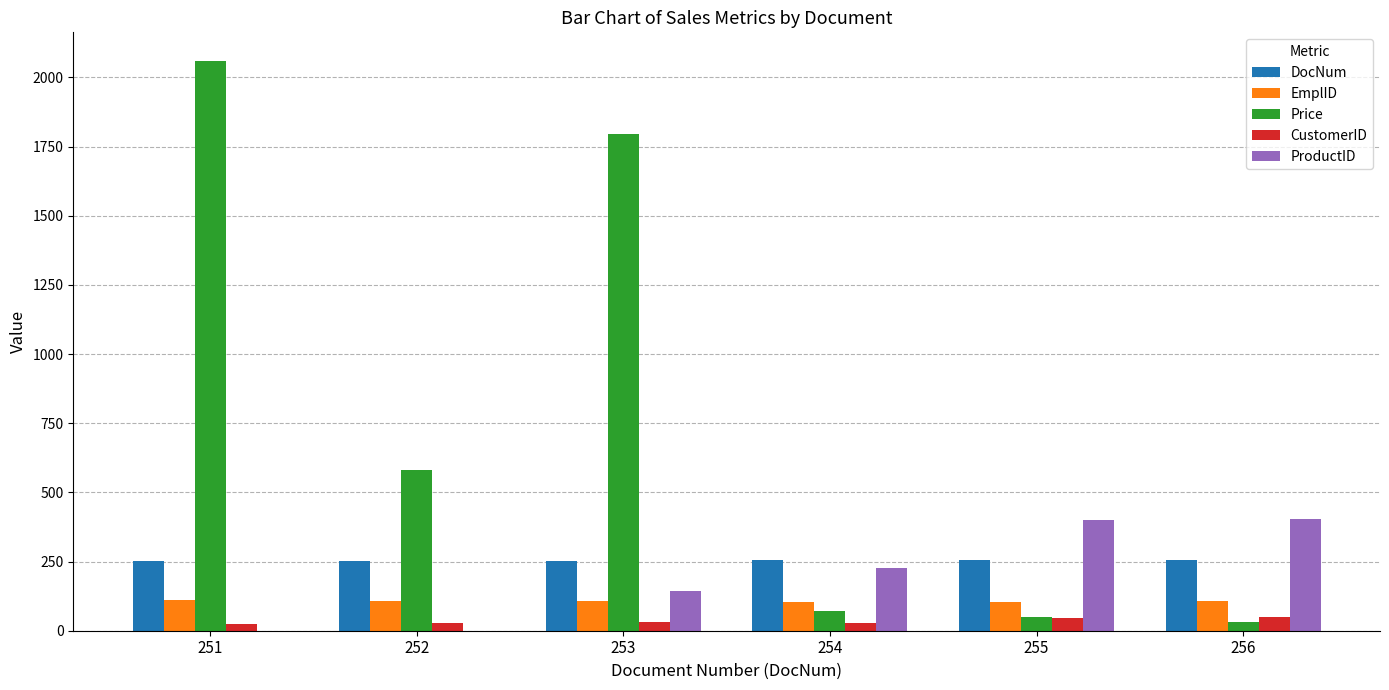

Which series changed the most between 253 and 255?

Price